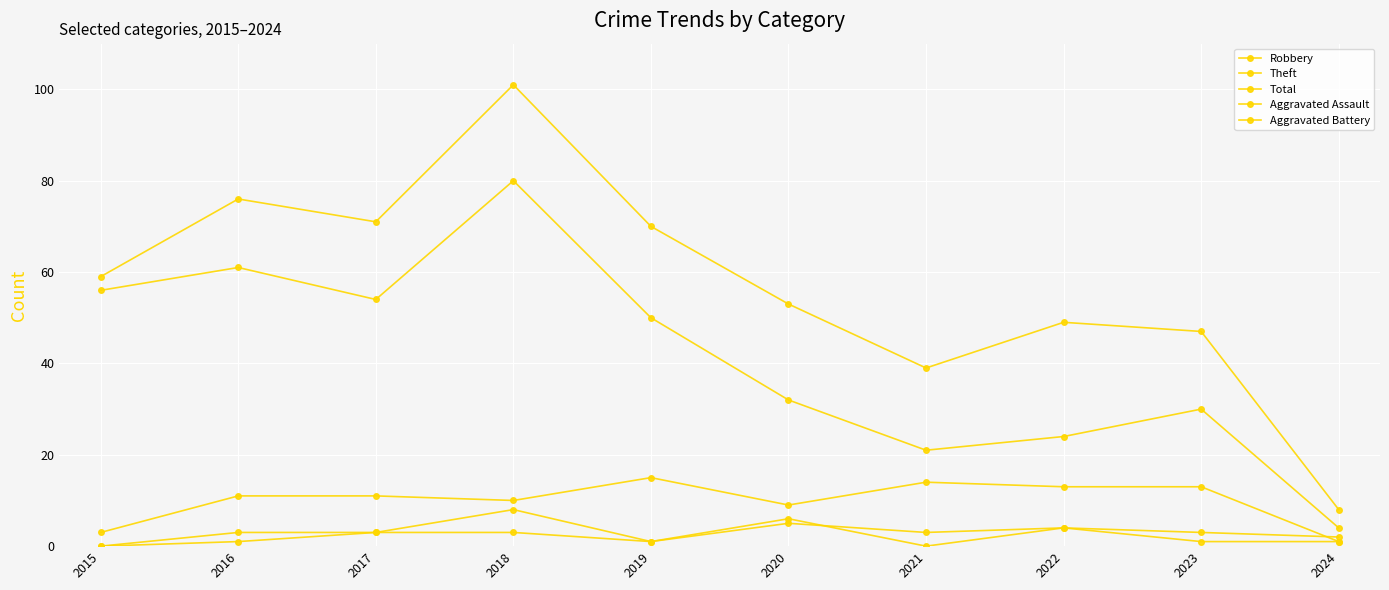

What is the sum of all Robbery values?

100